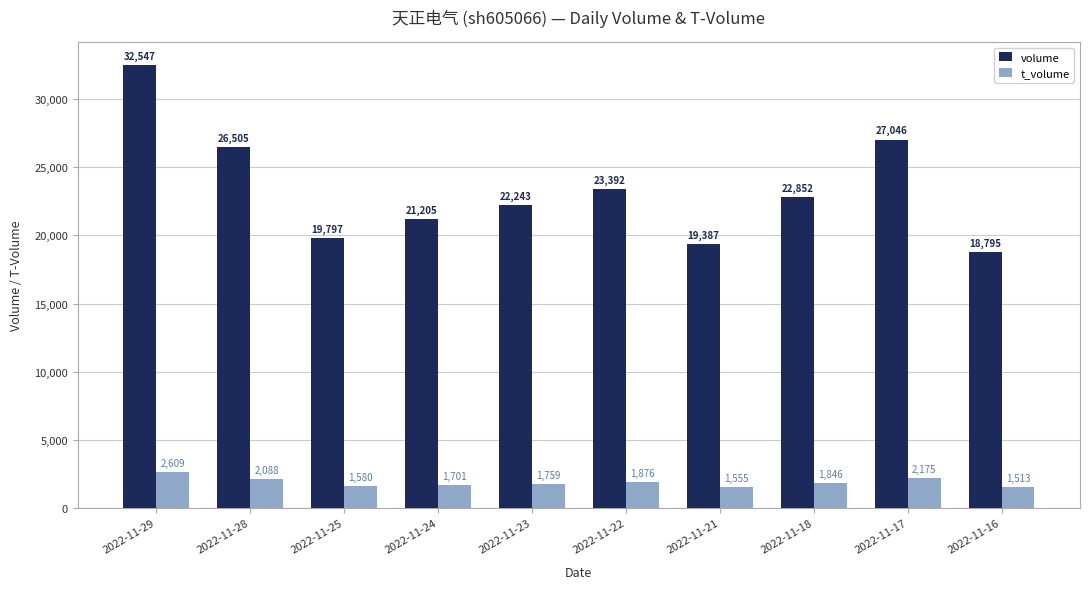

How many bars are there in total?

20